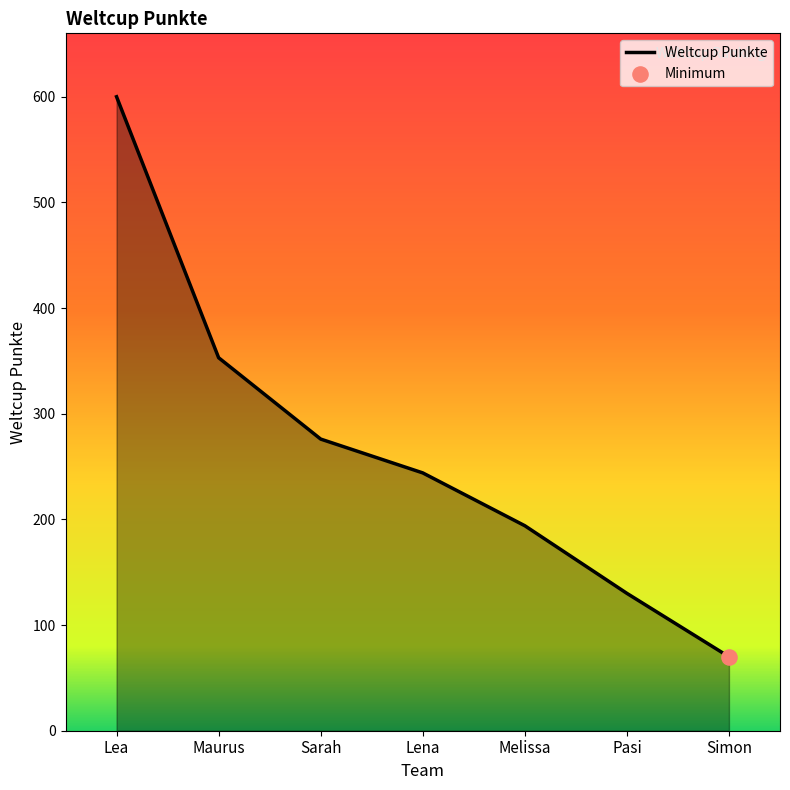

What is the ratio of the value at Maurus to the value at Sarah?

1.3